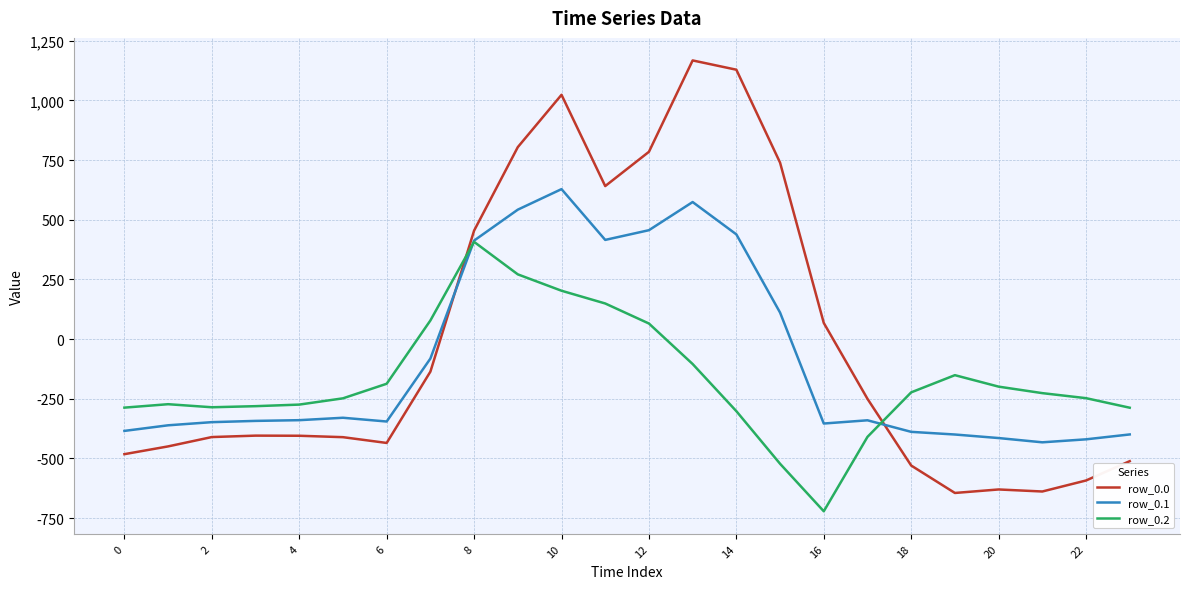

Which series has the widest spread of values?

row_0.0